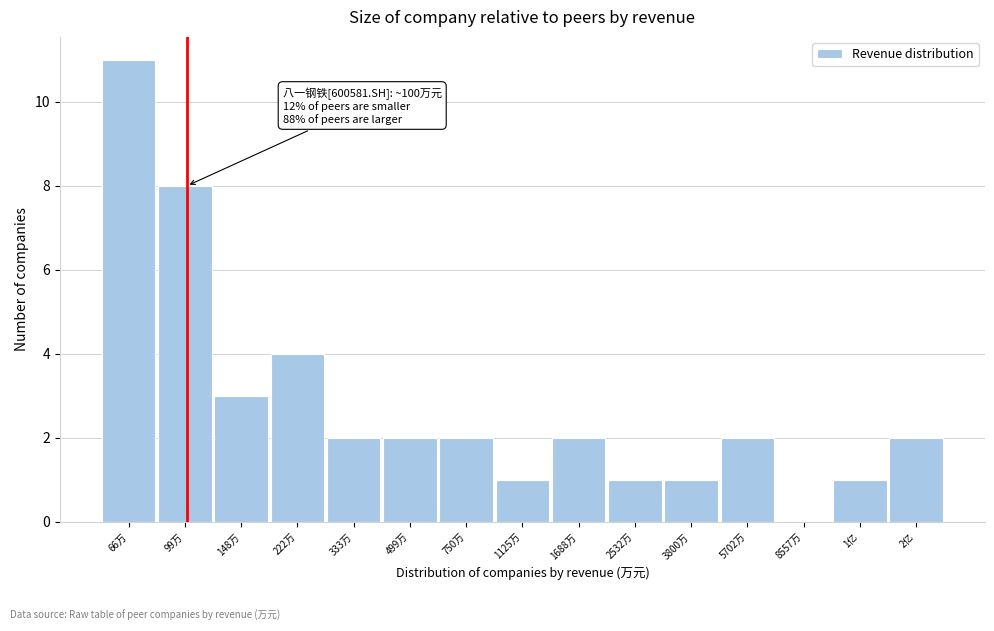

Reading left to right, what are all the values shown in this chart?

66万=11	99万=8	148万=3	222万=4	333万=2	499万=2	750万=2	1125万=1	1688万=2	2532万=1	3800万=1	5702万=2	8557万=0	1亿=1	2亿=2